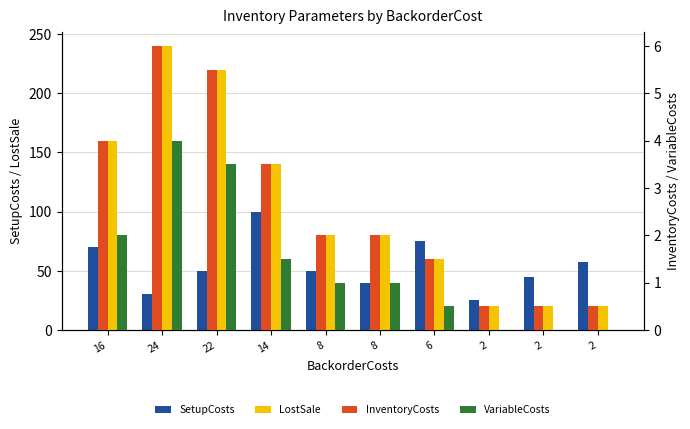

Where is InventoryCosts nearest to the value 3?

14